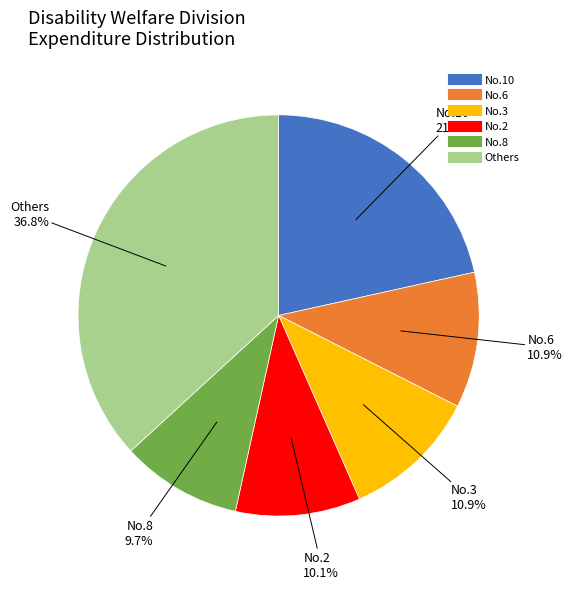

Is there any slice that represents more than half of the pie?

No